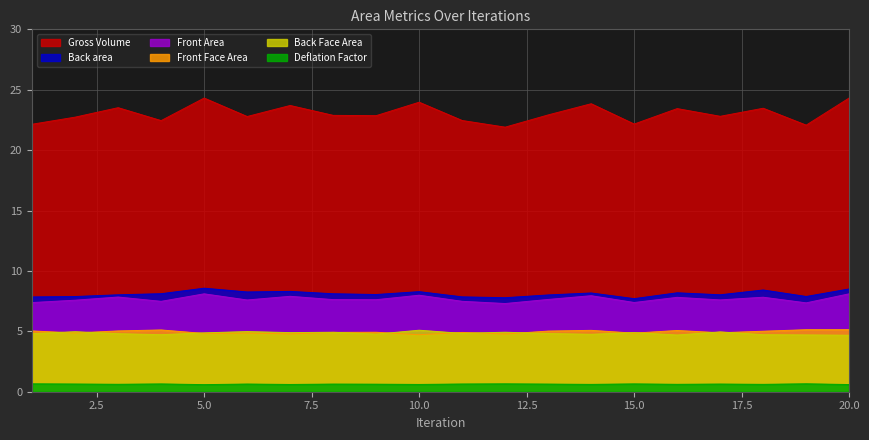

Which series has the largest total across all categories?

Gross Volume